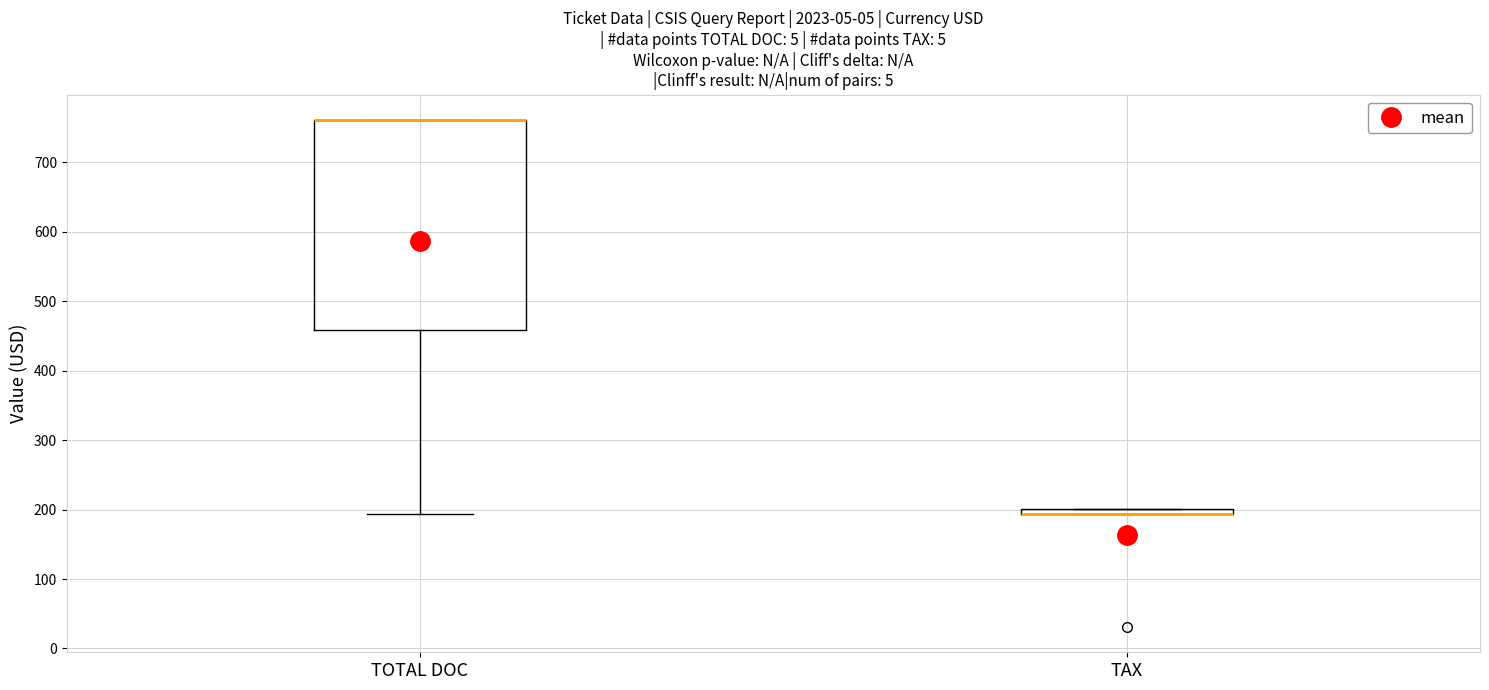

Where does the lower whisker of the box for TOTAL DOC end on the y-axis? The values are not printed on the chart, so give them approximately, as read against the axis.

190